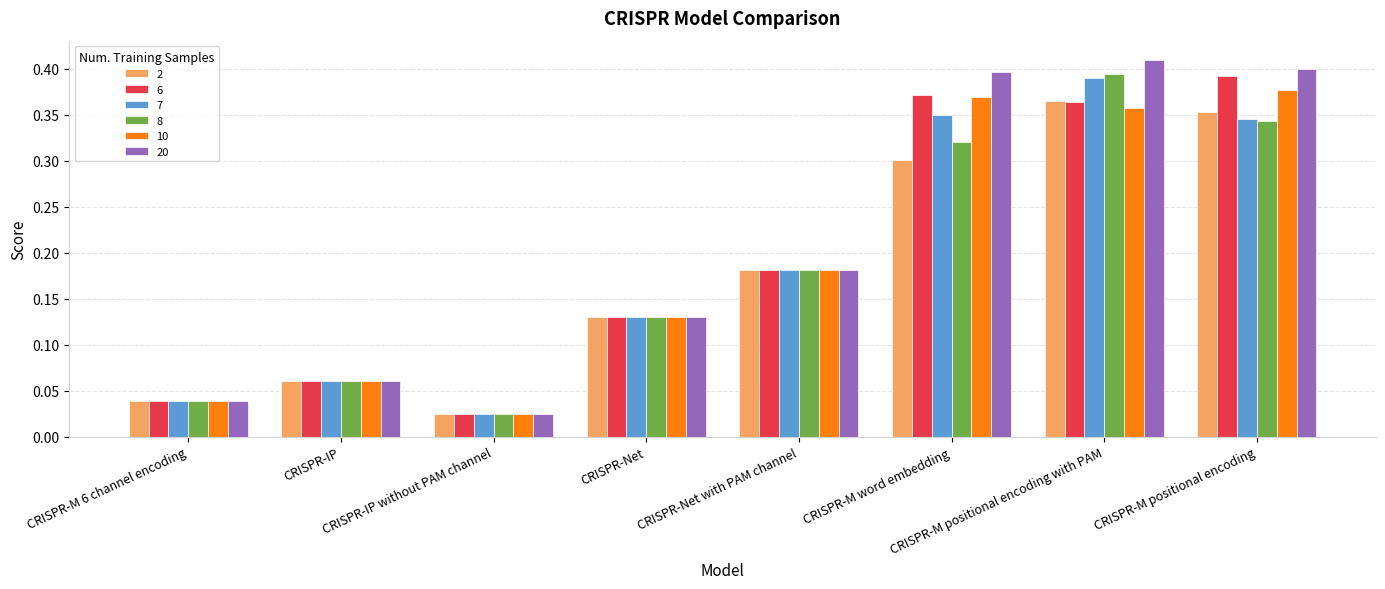

How many series are shown in this chart?

6